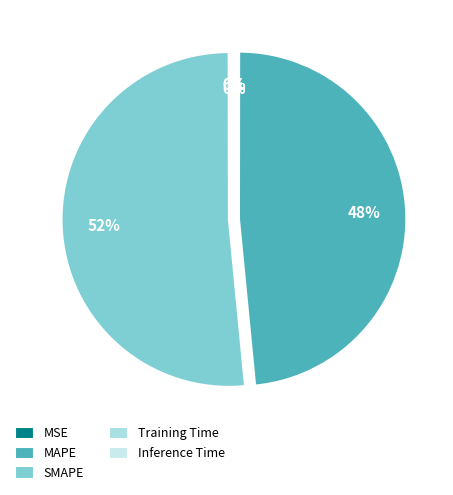

To the nearest percent, what is the average slice percentage?

20%